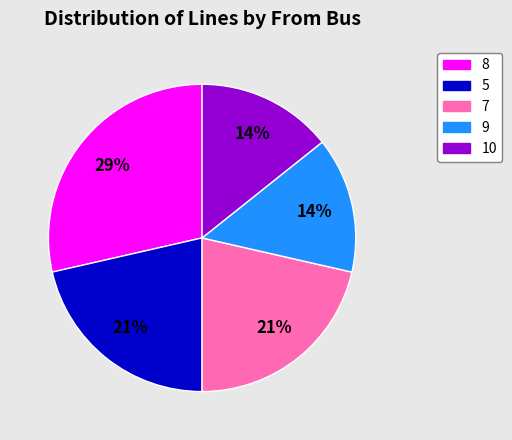

Is it true that 8 is 29% of the pie?

True